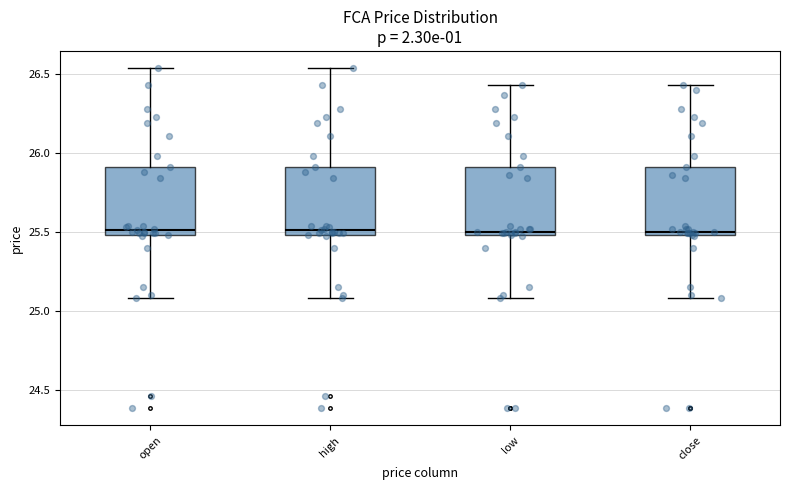

Reading left to right, transcribe this box plot: for each box, give where its median line is, the range the box spans, and where its two whiskers end, as read against the y-axis. The values are not printed on the chart, so give them approximately, as read against the axis.

open: median 25.50 (just above the box's lower edge), box 25.50 to 25.90, whiskers 25.10 to 26.55
high: median 25.50 (just above the box's lower edge), box 25.50 to 25.90, whiskers 25.10 to 26.55
low: median 25.50 (just above the box's lower edge), box 25.50 to 25.90, whiskers 25.10 to 26.45
close: median 25.50 (just above the box's lower edge), box 25.50 to 25.90, whiskers 25.10 to 26.45